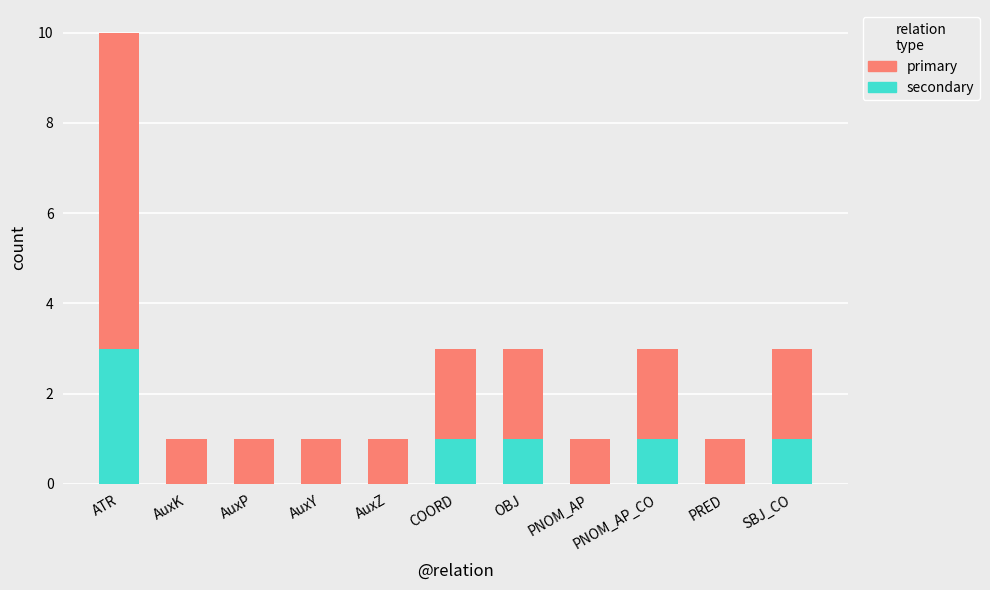

Are the bars grouped side by side (vs. stacked)?

No